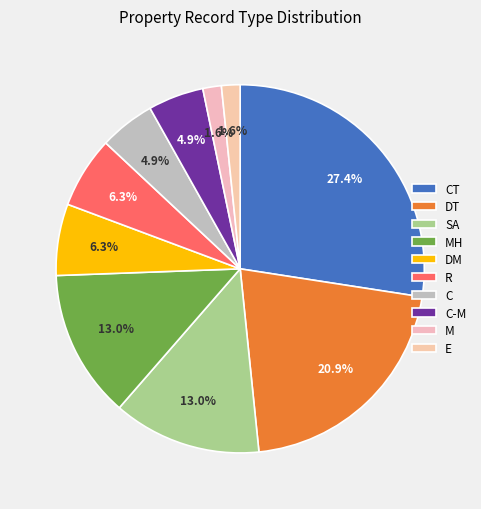

What percentage do E and R together represent?

8.0%